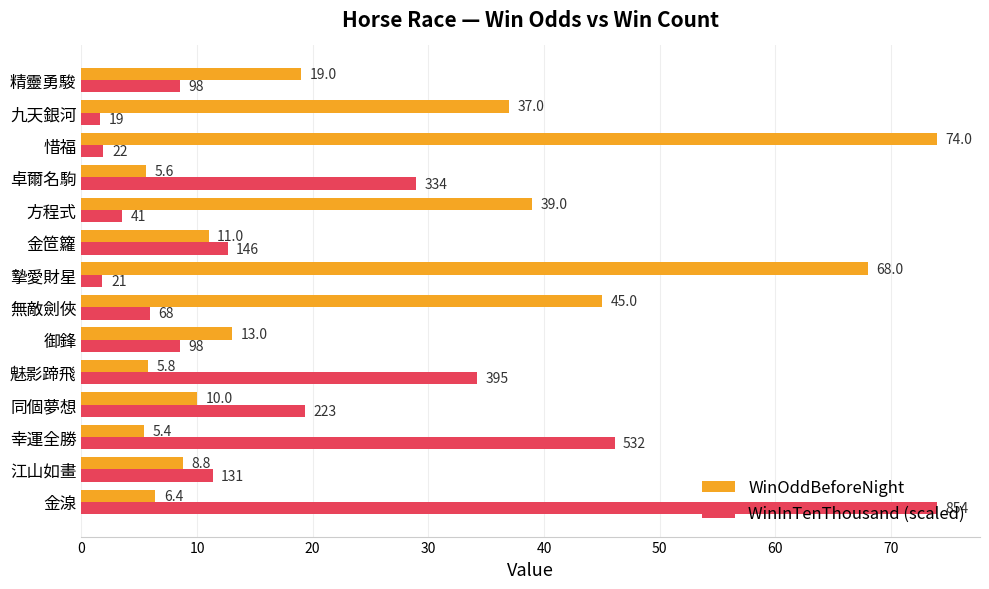

At how many categories does at least one series exceed 16?

11